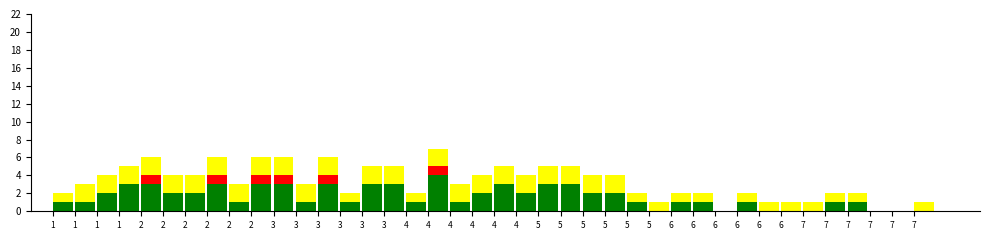

Does the chart contain stacked bars?

Yes